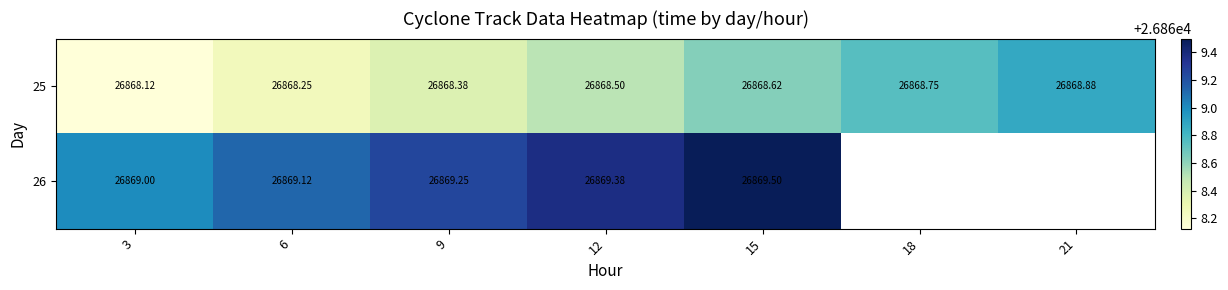

Is the value of 25 at 15 greater than the value of 26 at 12?

No